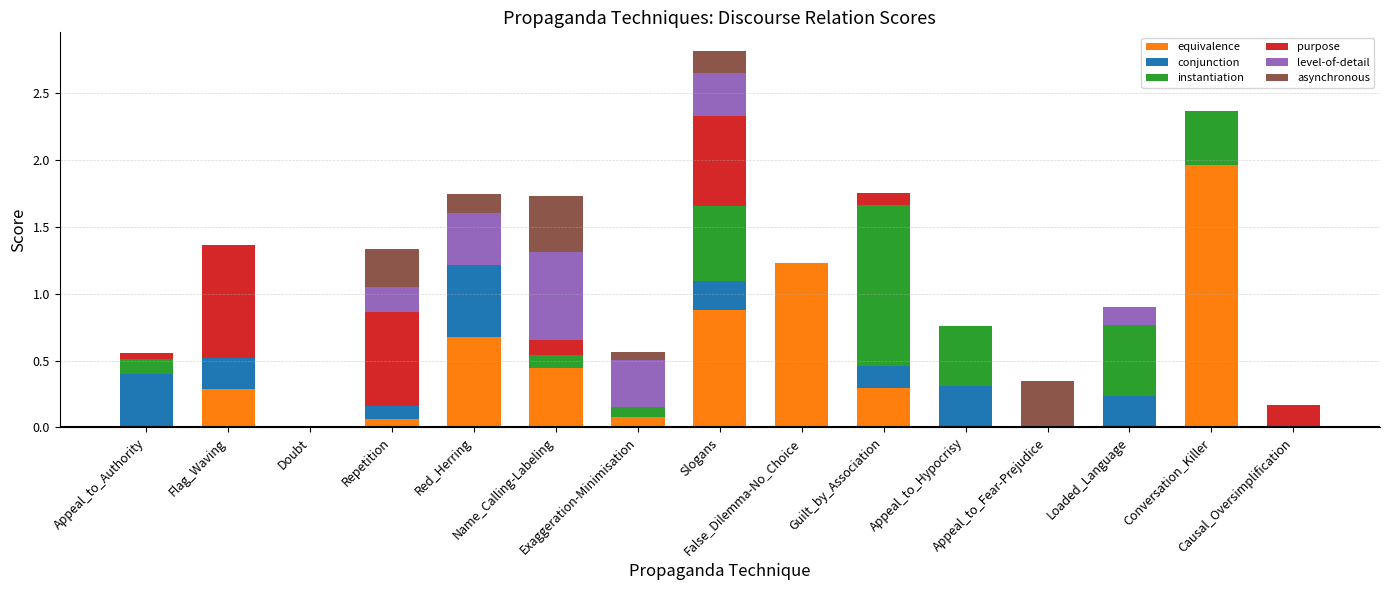

Which series changed the most between False_Dilemma-No_Choice and Causal_Oversimplification?

equivalence